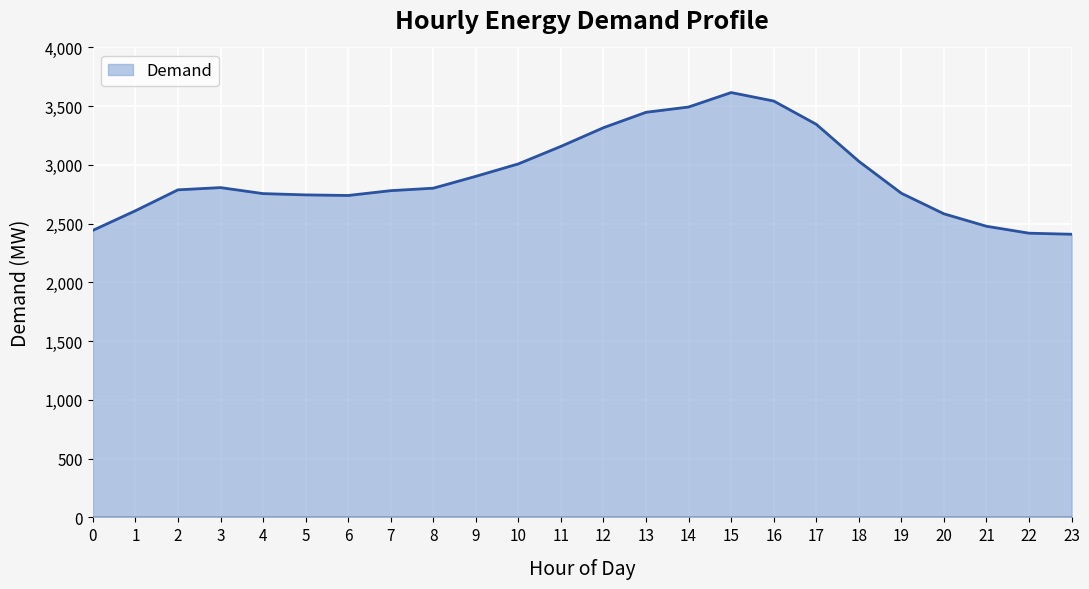

What is the difference between the maximum and minimum values?

1206